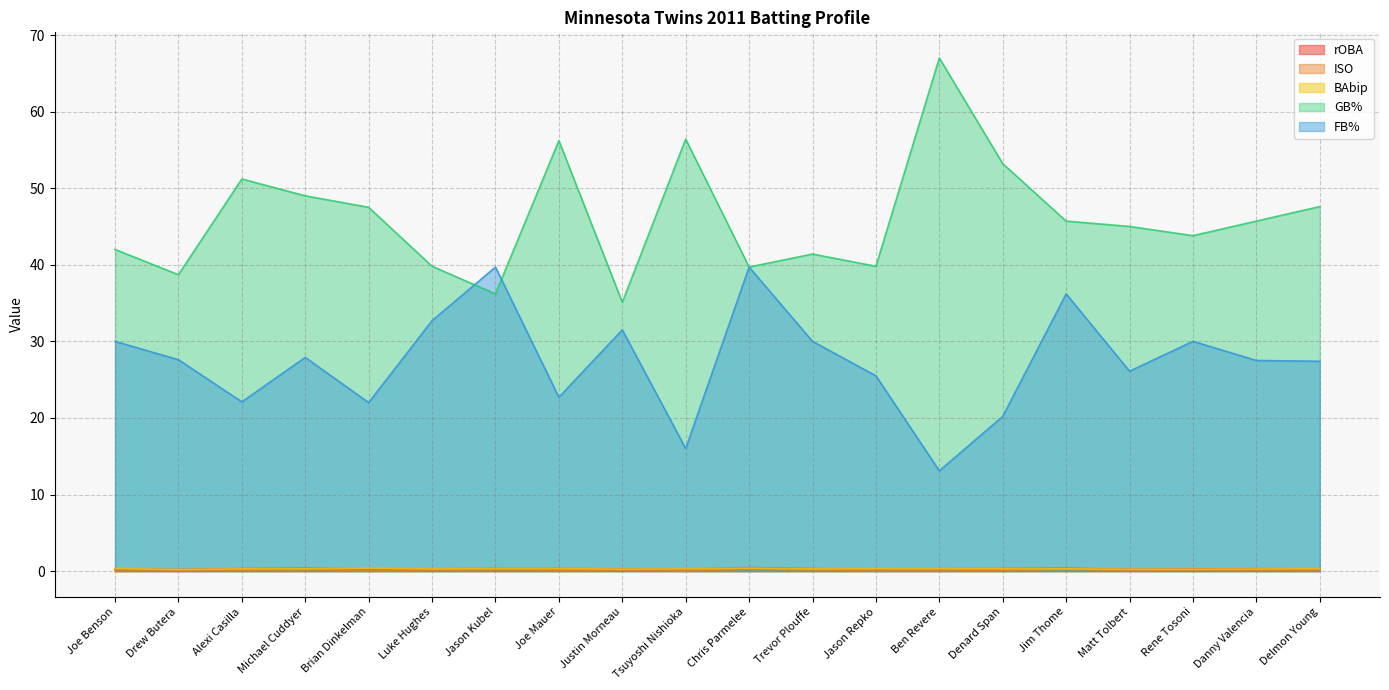

Does the chart display data point markers on the line(s)?

No